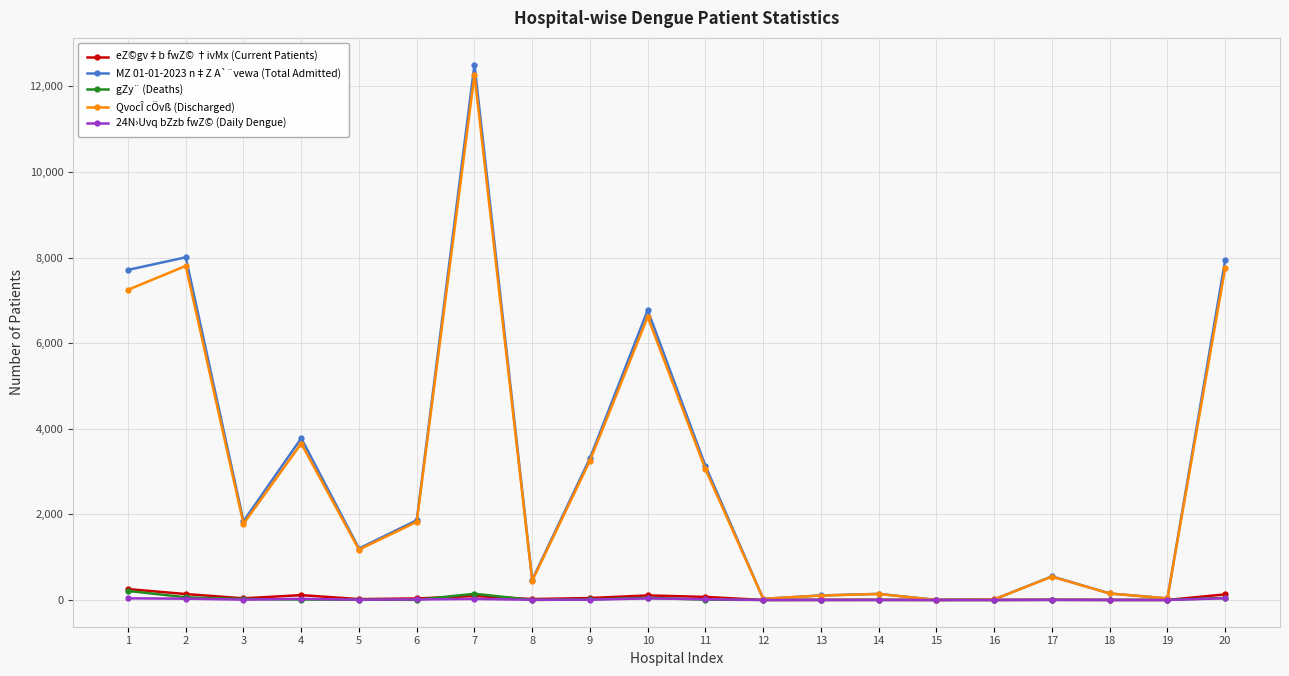

Is the value of QvocÎ cÖvß (Discharged) at 10 greater than the value of gZy¨ (Deaths) at 15?

Yes